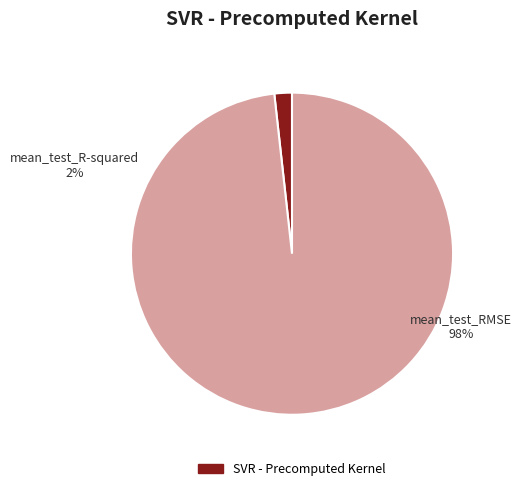

Is the sum of mean_test_R-squared and mean_test_RMSE greater than half?

Yes